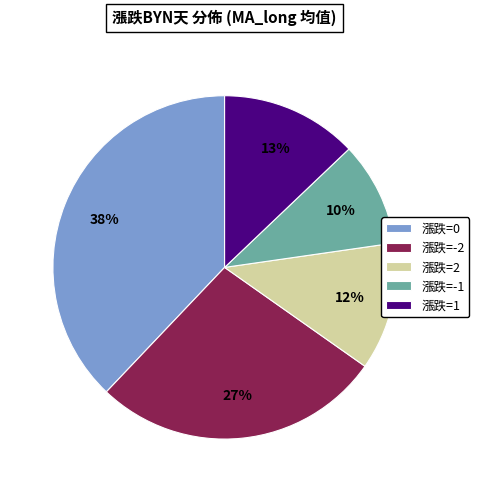

How many segments does this pie chart have?

5